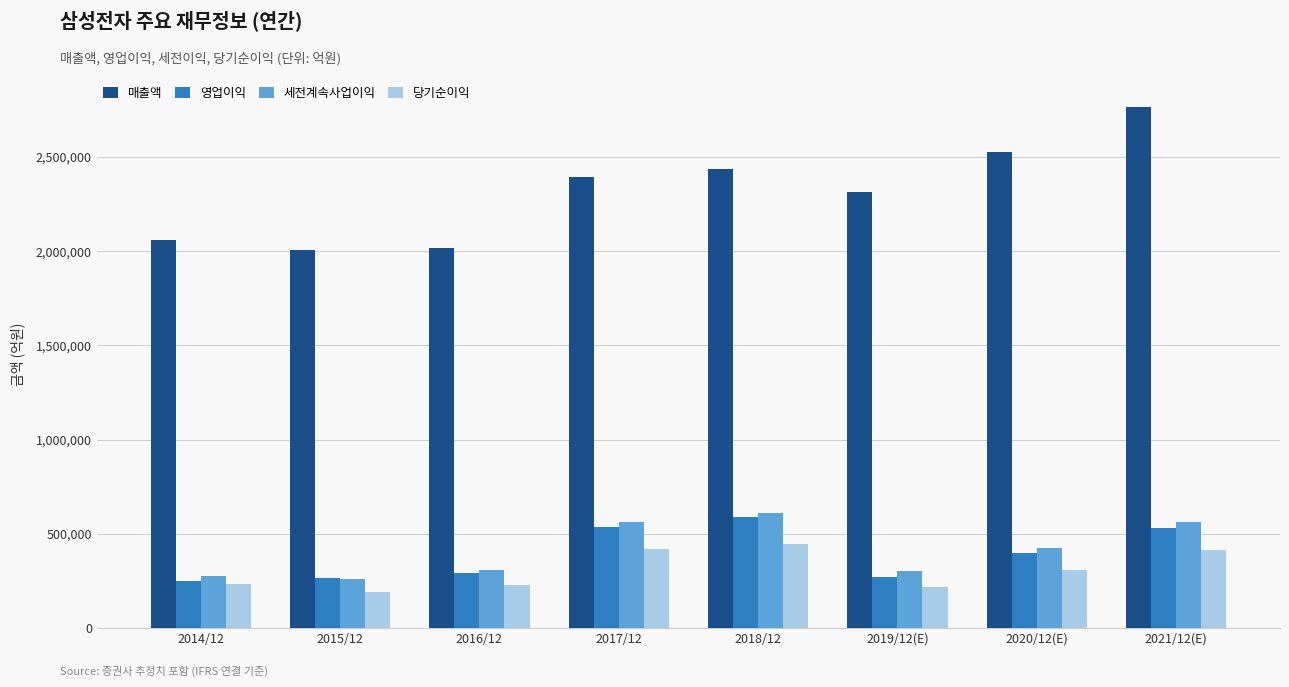

Is the value of 당기순이익 at 2017/12 greater than the value of 세전계속사업이익 at 2019/12(E)?

Yes